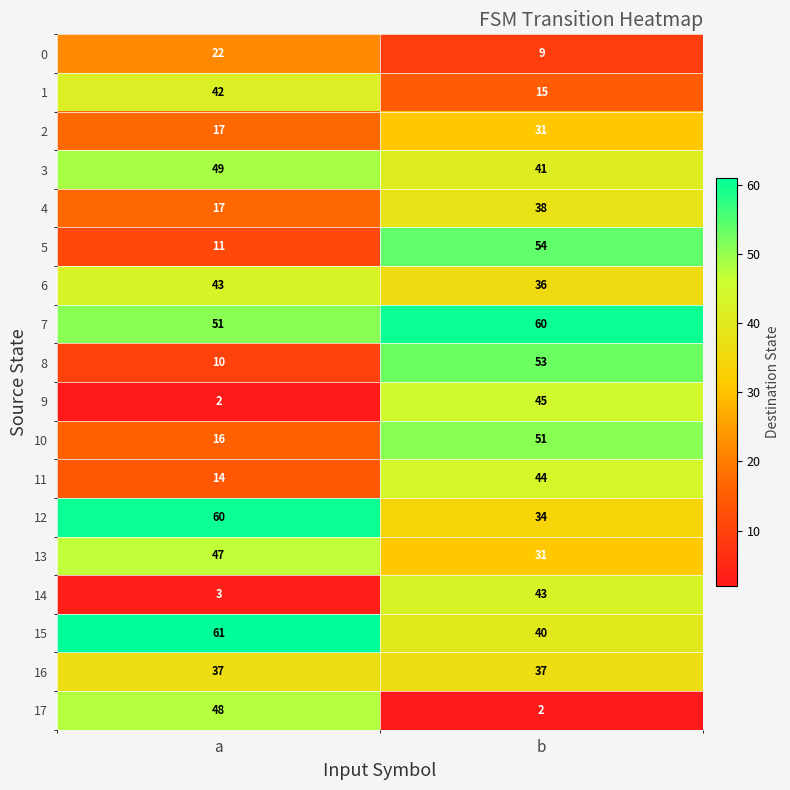

At which label does 4 reach its peak?

b